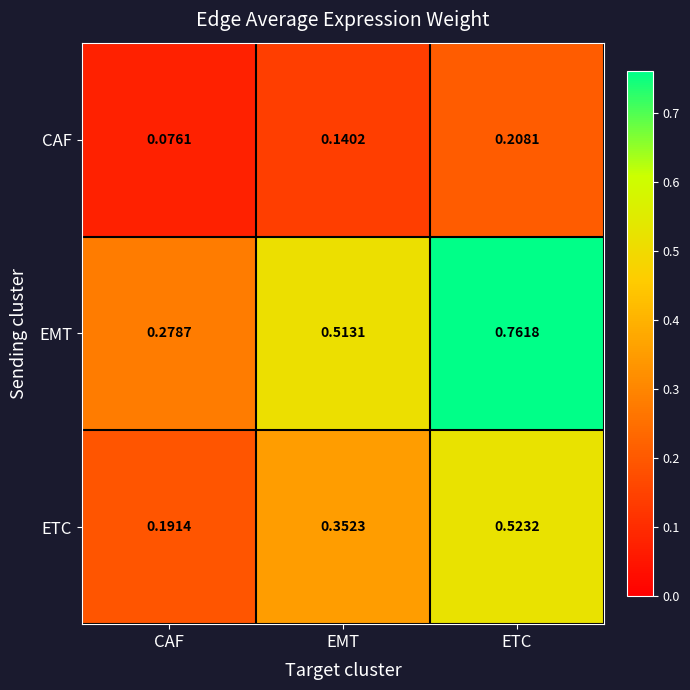

At which label does CAF reach its minimum?

CAF